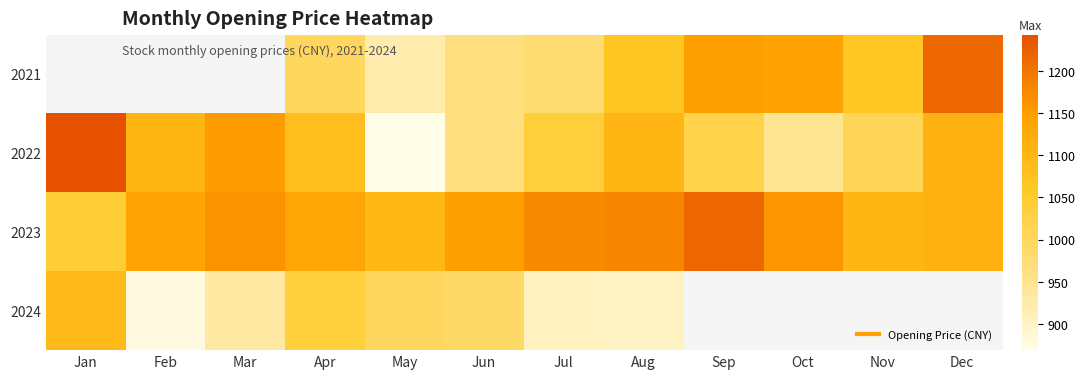

What is the maximum value for 2022?

1243.0